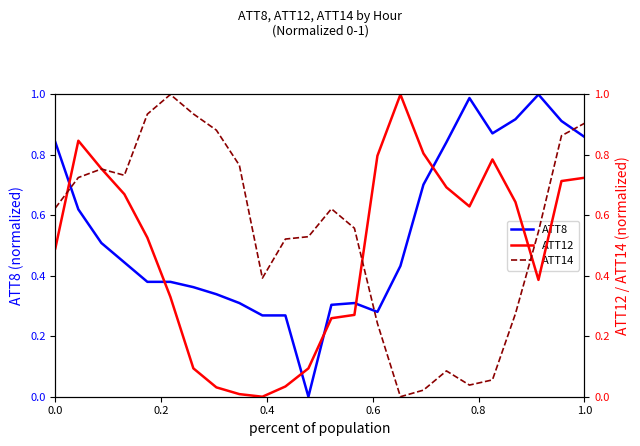

After their last crossing, which series has the higher values: ATT8 or ATT14?

ATT14